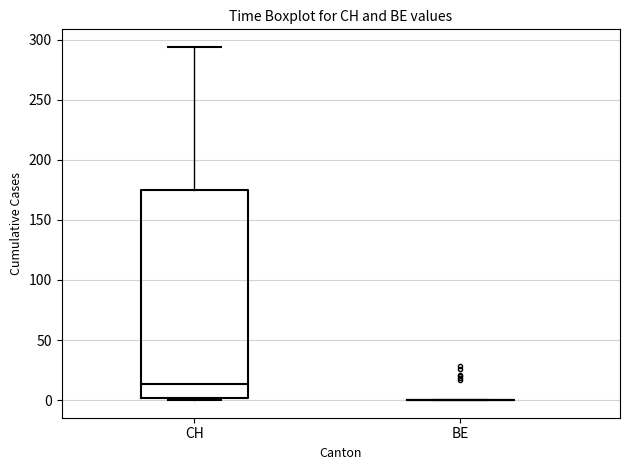

Reading left to right, transcribe this box plot: for each box, give where its median line is, the range the box spans, and where its two whiskers end, as read against the y-axis. The values are not printed on the chart, so give them approximately, as read against the axis.

CH: median 15, box 0 to 175, whiskers 0 to 295
BE: box collapsed to a line at 0, whiskers 0 to 0